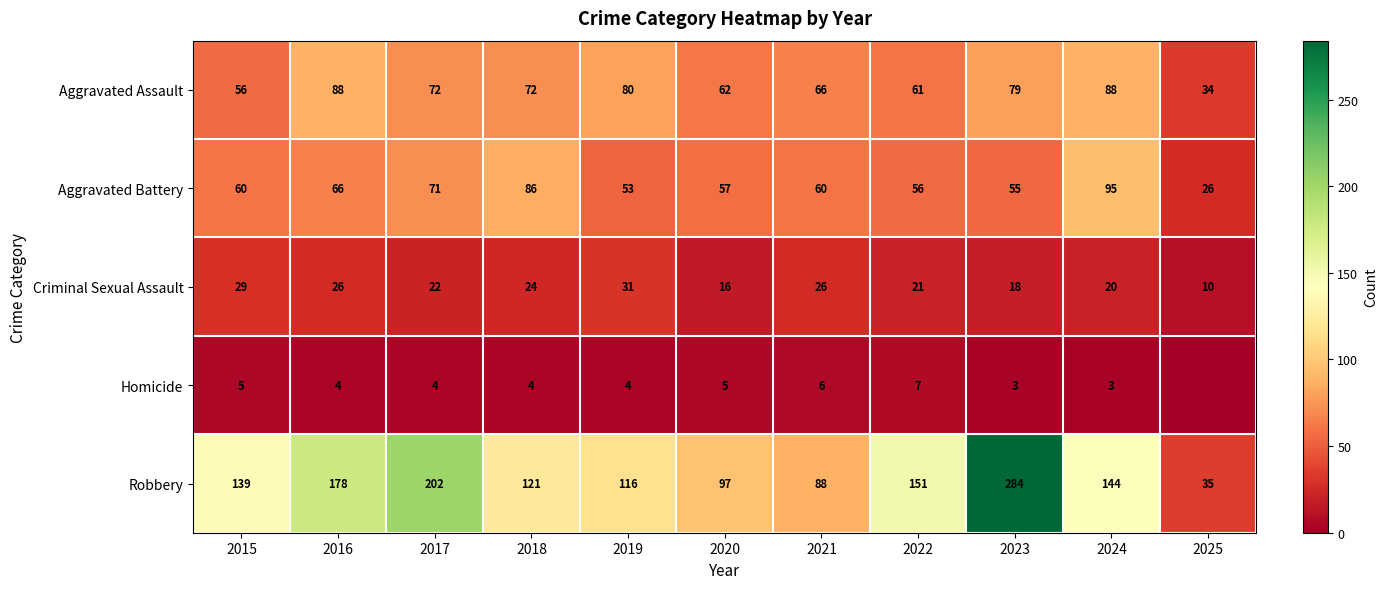

The Aggravated Battery series shows 71 at 2017. True or false?

True